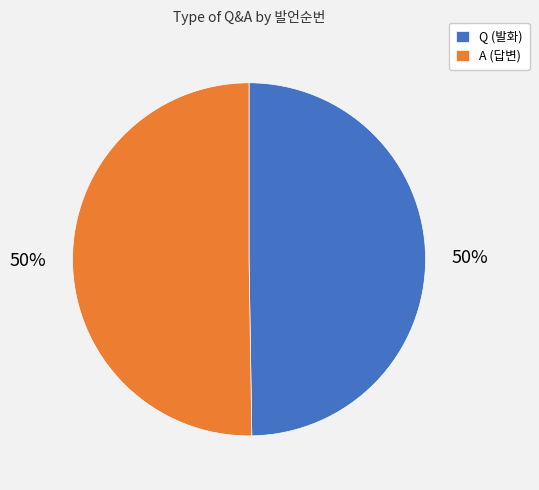

Is the sum of A and Q greater than half?

Yes